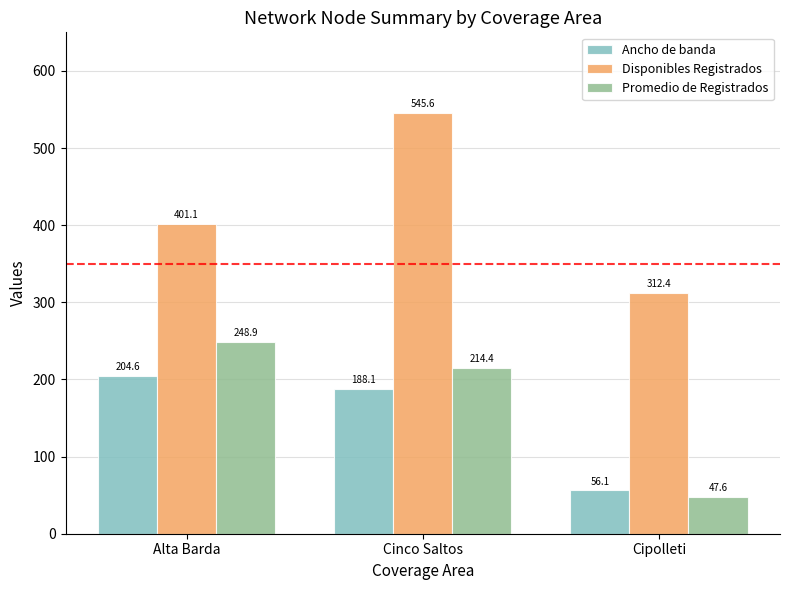

Which series changed the most between Alta Barda and Cinco Saltos?

Disponibles Registrados